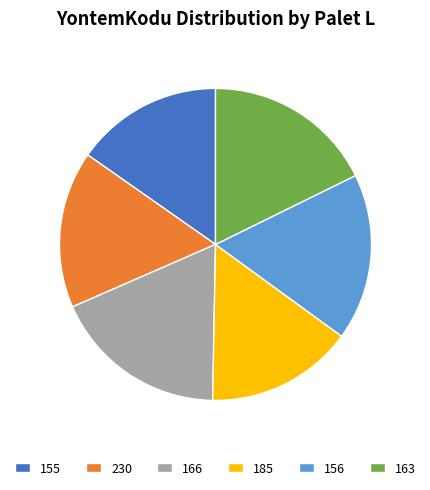

Does 163 account for over 50% of the chart?

No